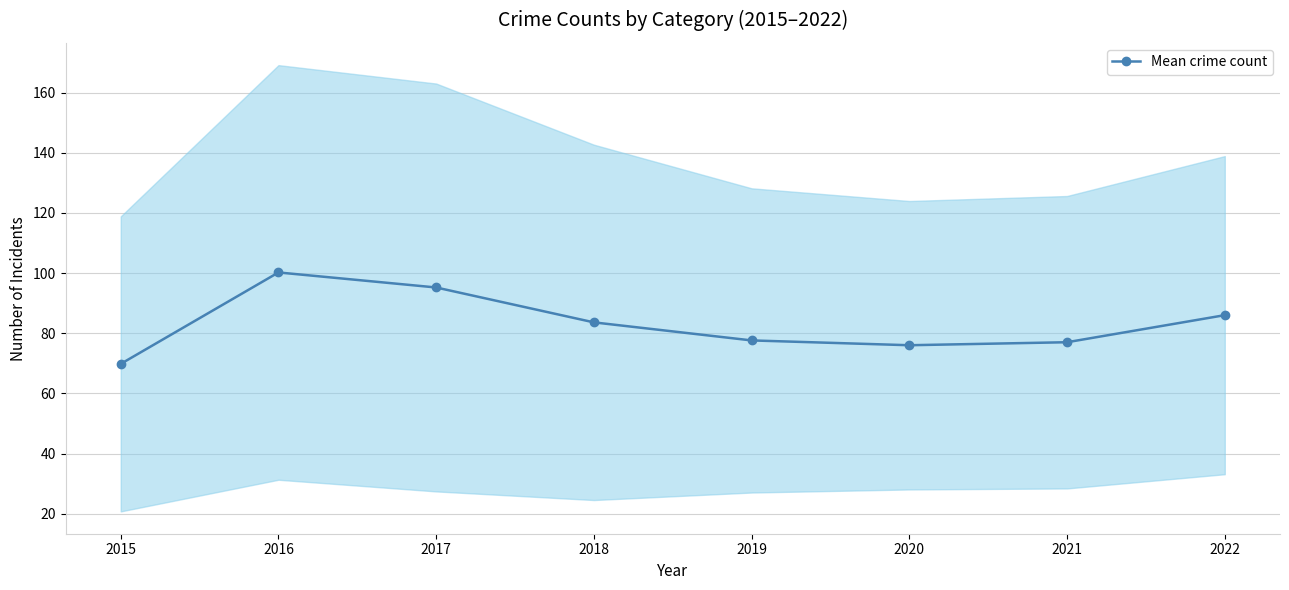

At which label is the value closest to 85?

2022